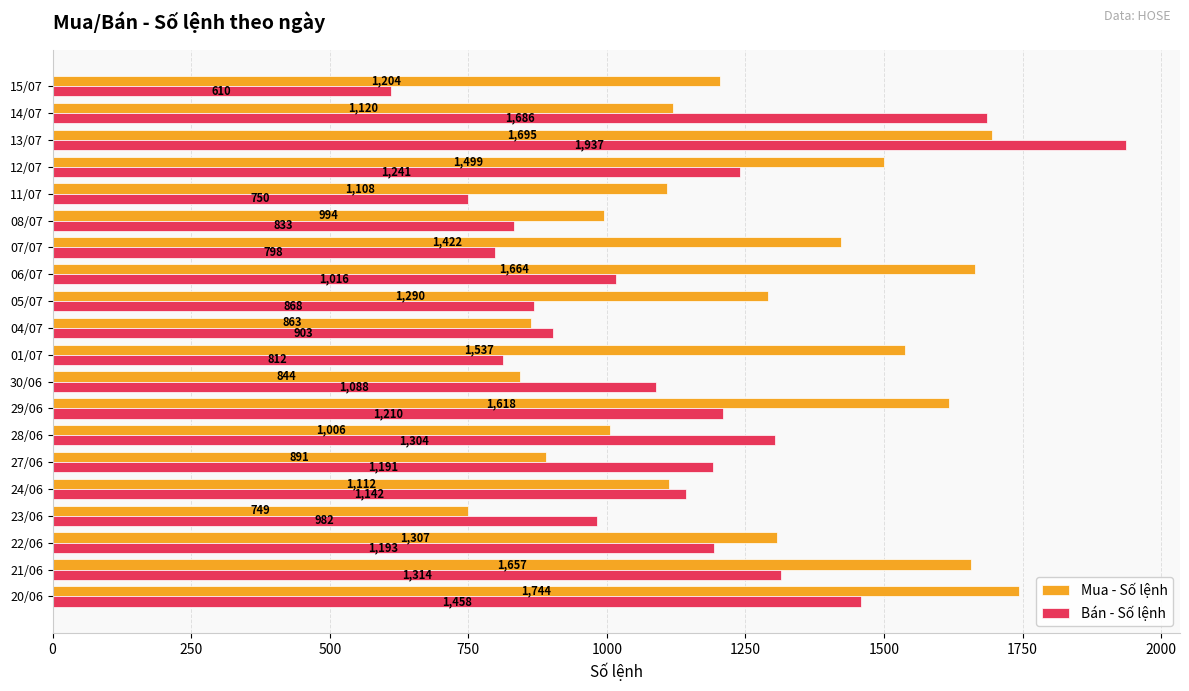

List the series in order of their overall mean, highest first.

Mua - Số lệnh, Bán - Số lệnh